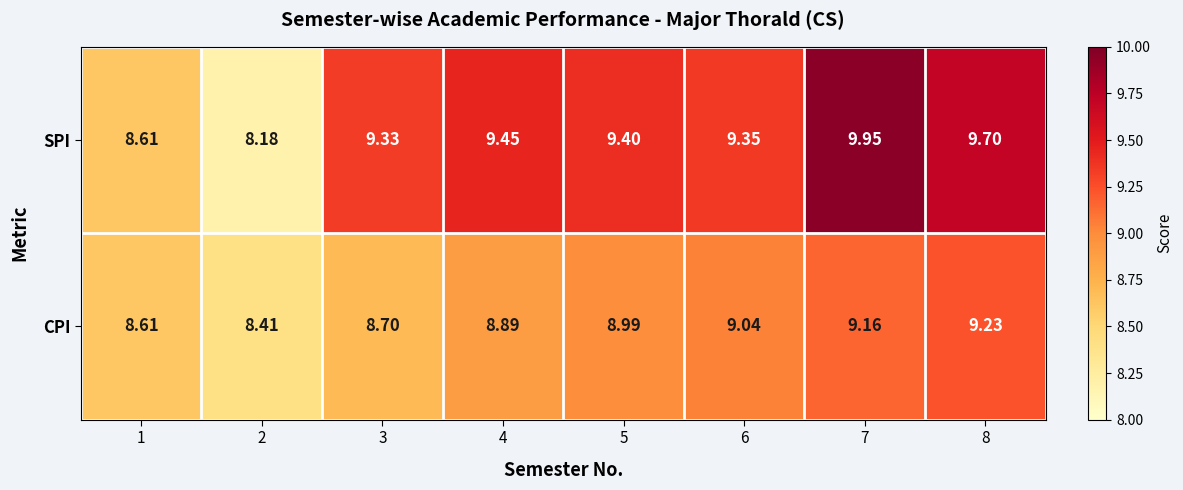

Which series has the largest range (max minus min)?

SPI